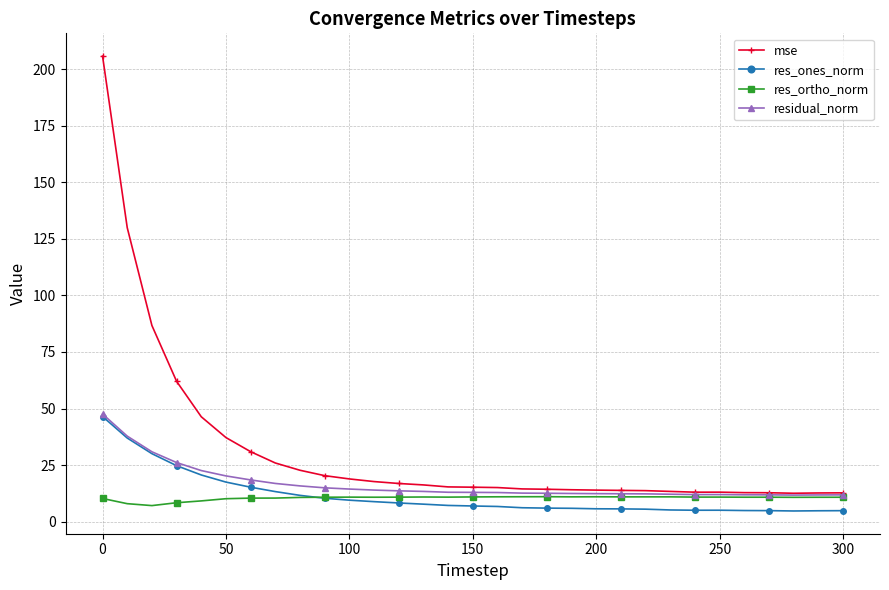

What is the lowest value of the res_ones_norm series?

4.7